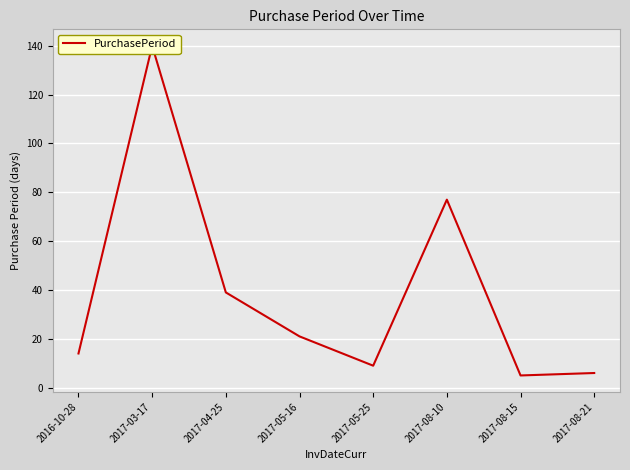

Reading left to right, transcribe all the data shown in this chart.

14	140	39	21	9	77	5	6